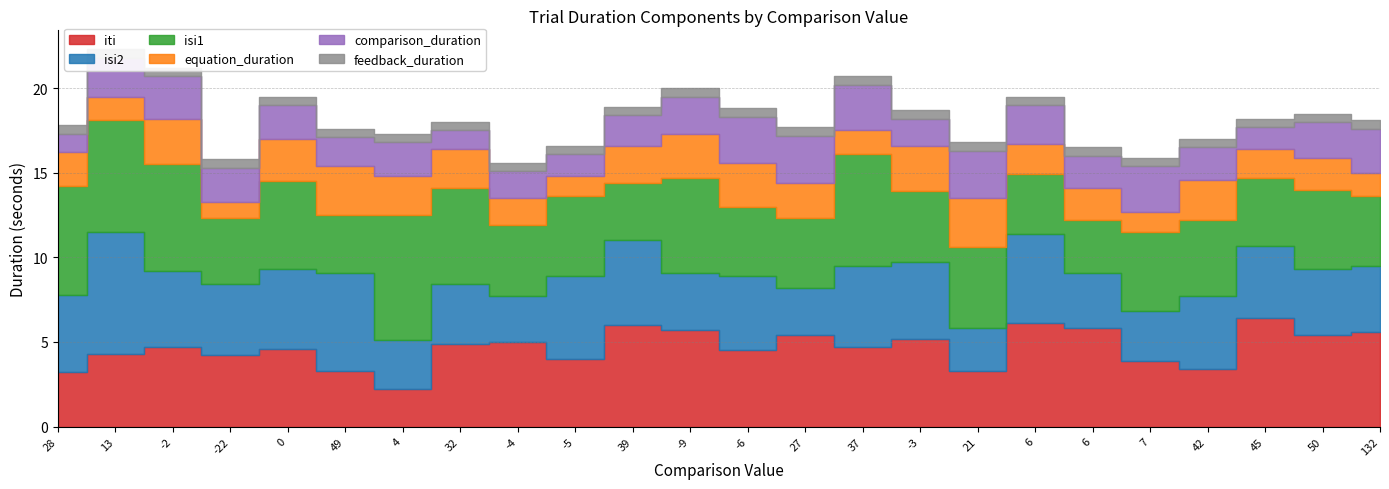

Reading left to right, list all the values displayed in this chart.

iti: 3.2	4.3	4.7	4.2	4.6	3.3	2.2	4.9	5.0	4.0	6.0	5.7	4.5	5.4	4.7	5.2	3.3	6.1	5.8	3.9	3.4	6.4	5.4	5.6
isi2: 4.6	7.2	4.5	4.2	4.7	5.8	2.9	3.5	2.7	4.9	5.0	3.4	4.4	2.8	4.8	4.5	2.5	5.3	3.3	2.9	4.3	4.3	3.9	3.9
isi1: 6.4	6.6	6.3	3.9	5.2	3.4	7.4	5.7	4.2	4.7	3.4	5.6	4.1	4.1	6.6	4.2	4.8	3.5	3.1	4.7	4.5	4.0	4.7	4.1
equation_duration: 2.0	1.4	2.7	1.0	2.5	2.9	2.3	2.3	1.6	1.2	2.2	2.6	2.6	2.1	1.4	2.7	2.9	1.8	1.9	1.2	2.4	1.7	1.9	1.4
comparison_duration: 1.1	2.3	2.5	2.0	2.0	1.7	2.0	1.1	1.6	1.3	1.8	2.2	2.7	2.8	2.7	1.6	2.8	2.3	1.9	2.7	1.9	1.3	2.1	2.6
feedback_duration: 0.5	0.5	0.5	0.5	0.5	0.5	0.5	0.5	0.5	0.5	0.5	0.5	0.5	0.5	0.5	0.5	0.5	0.5	0.5	0.5	0.5	0.5	0.5	0.5